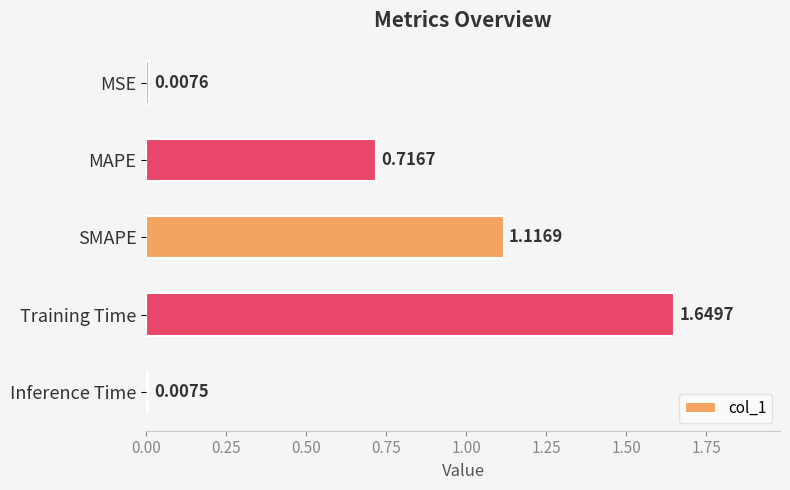

List the labels in order of value, largest first.

Training Time, SMAPE, MAPE, MSE, Inference Time